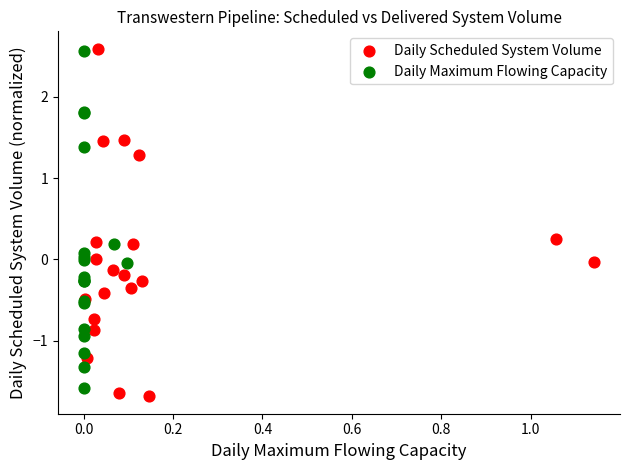

Which series has the largest Y range (max minus min)?

Daily Scheduled System Volume